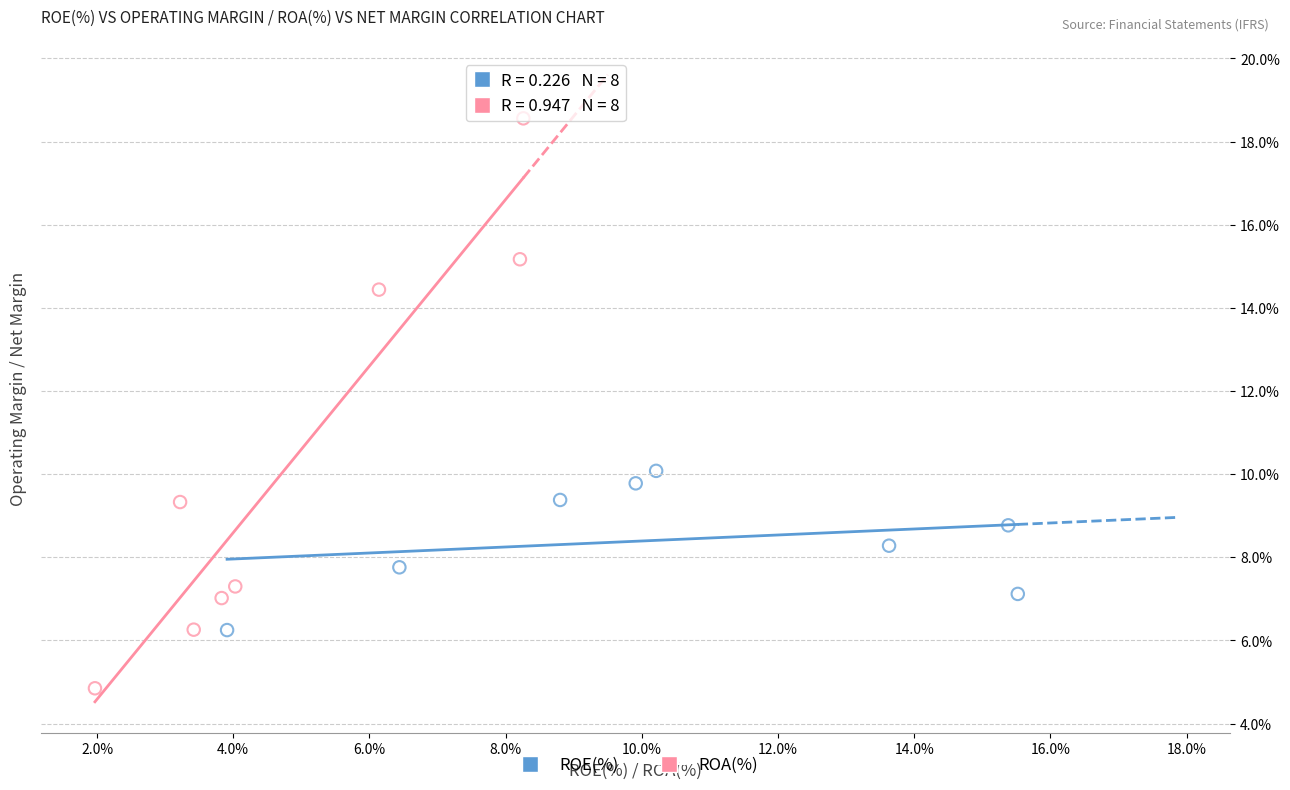

Which series has the widest spread of Y values?

ROA(%)